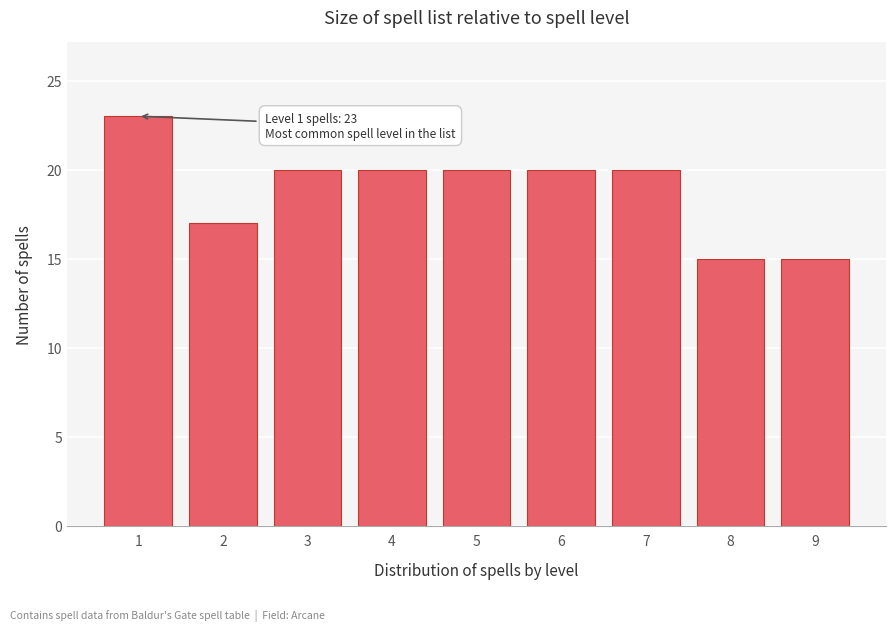

Reading left to right, list all the values displayed in this chart.

1=23	2=17	3=20	4=20	5=20	6=20	7=20	8=15	9=15